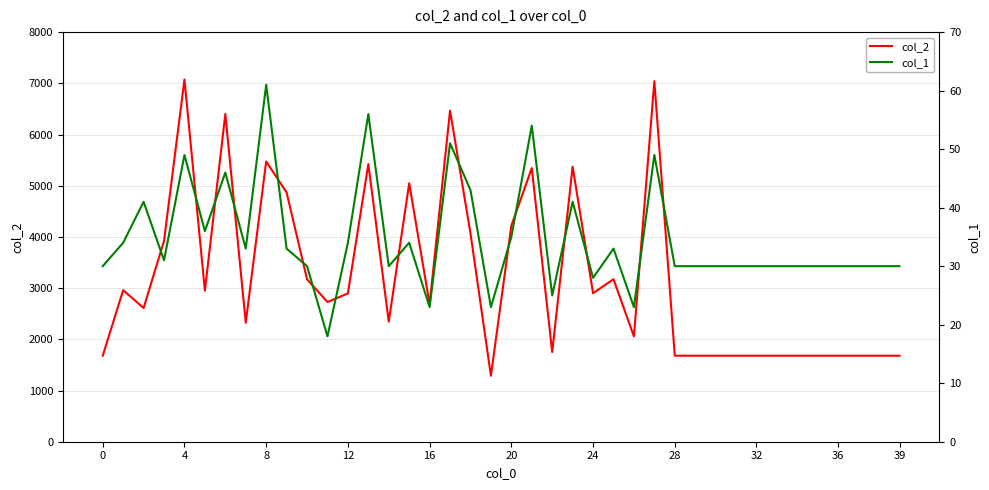

What is the minimum value for col_2?

1288